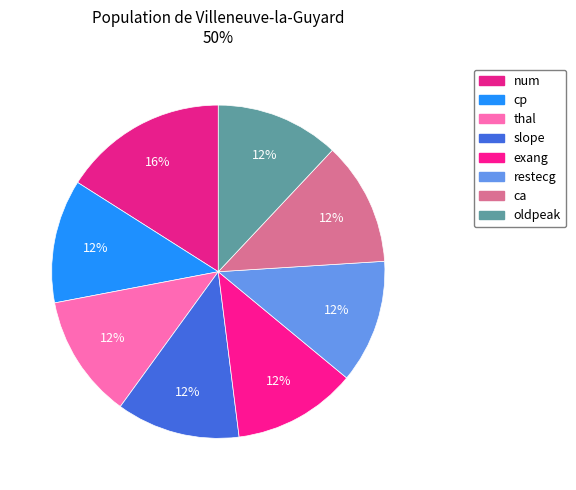

How many segments does this pie chart have?

8